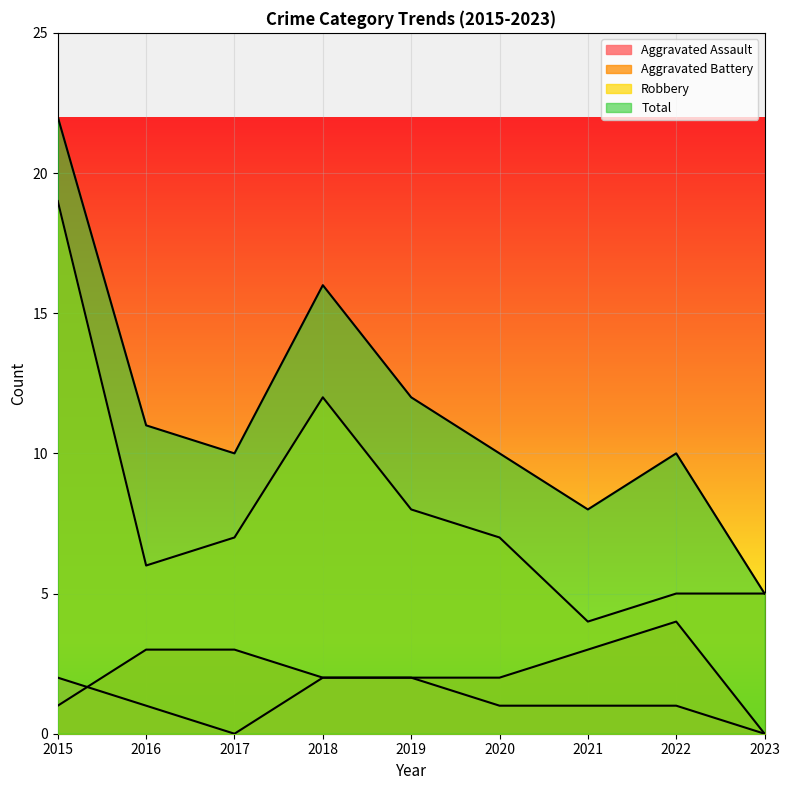

Between which two adjacent categories do Aggravated Battery and Aggravated Assault first intersect?

2015 and 2016